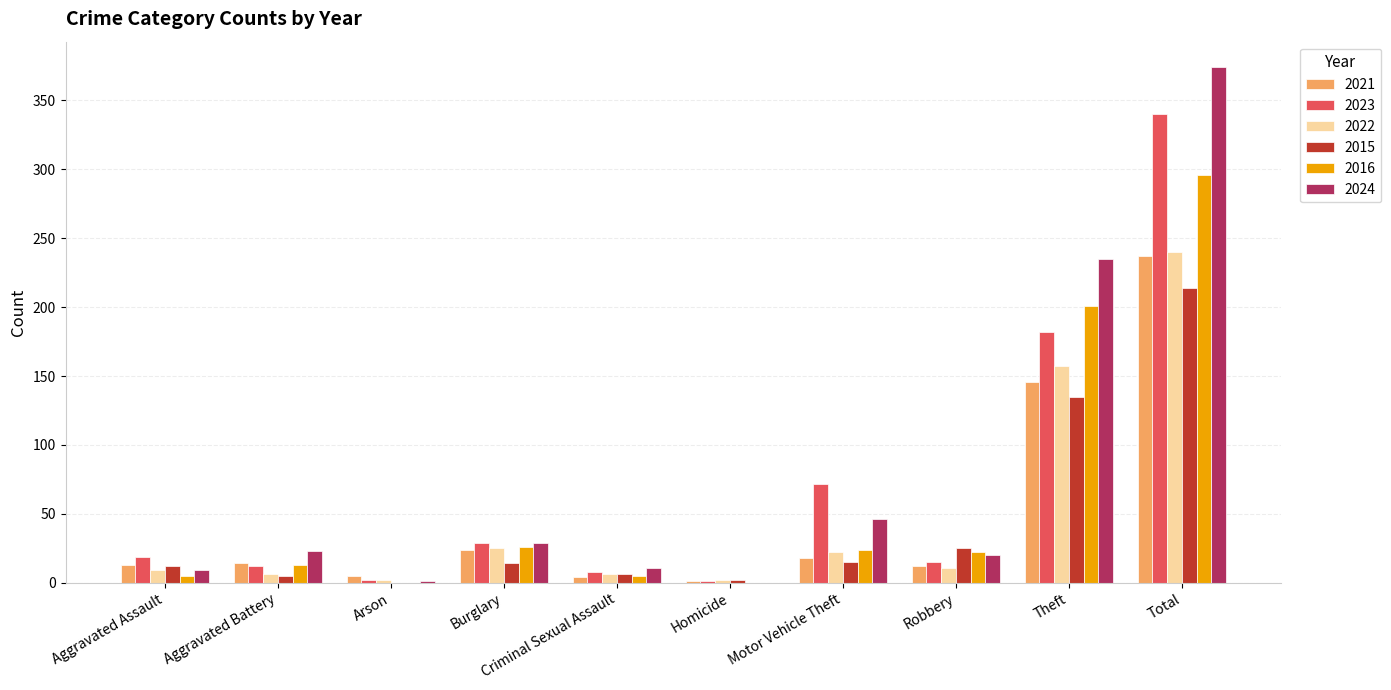

What is the total value across all series at Total?

1701